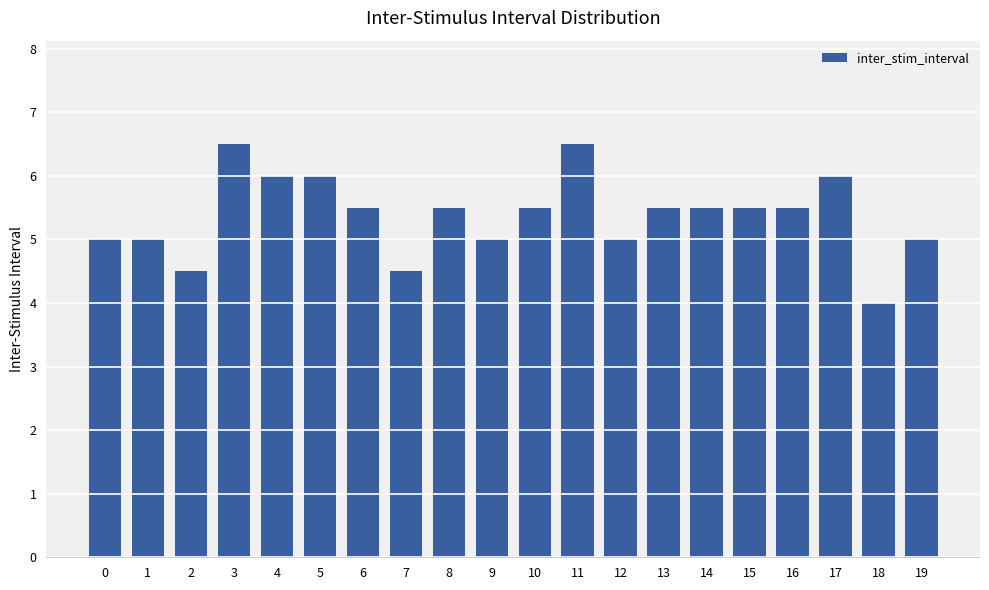

Is it true that the value at 16 is 3.6?

False